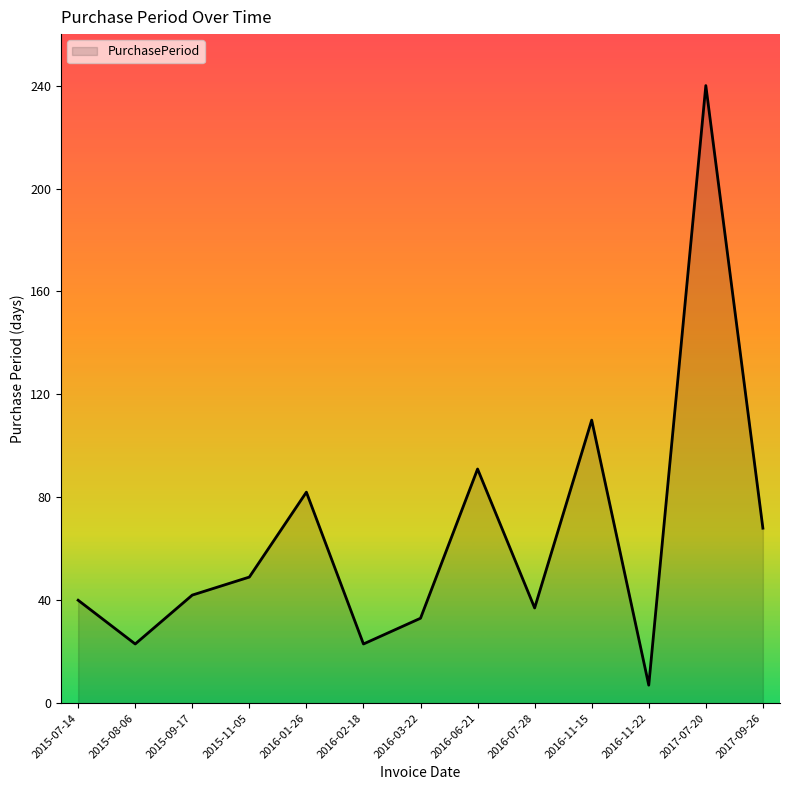

What is the minimum value shown in the chart?

7